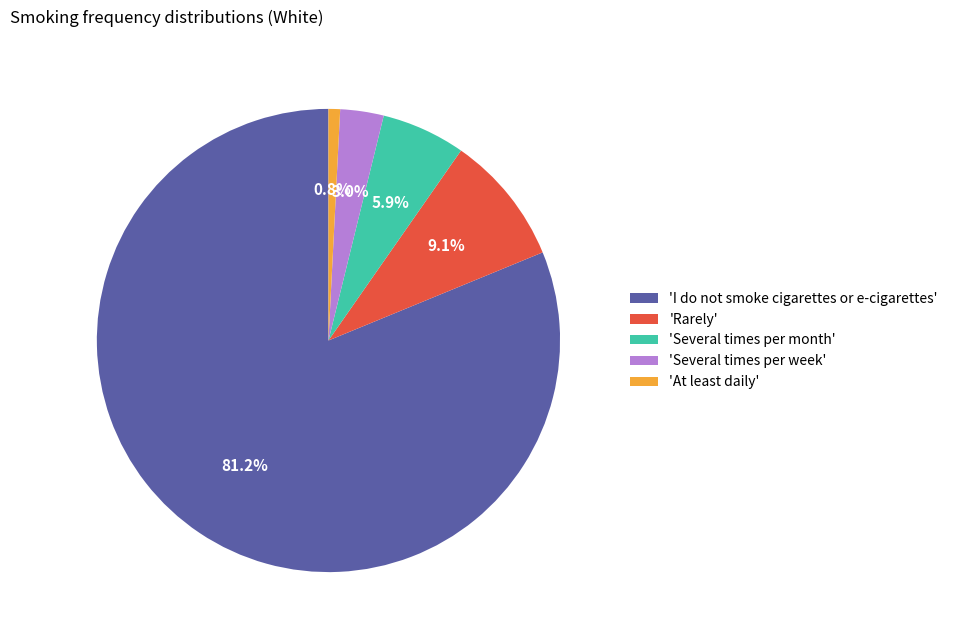

How much of the chart is everything except 'I do not smoke cigarettes or e-cigarettes'?

18.8%